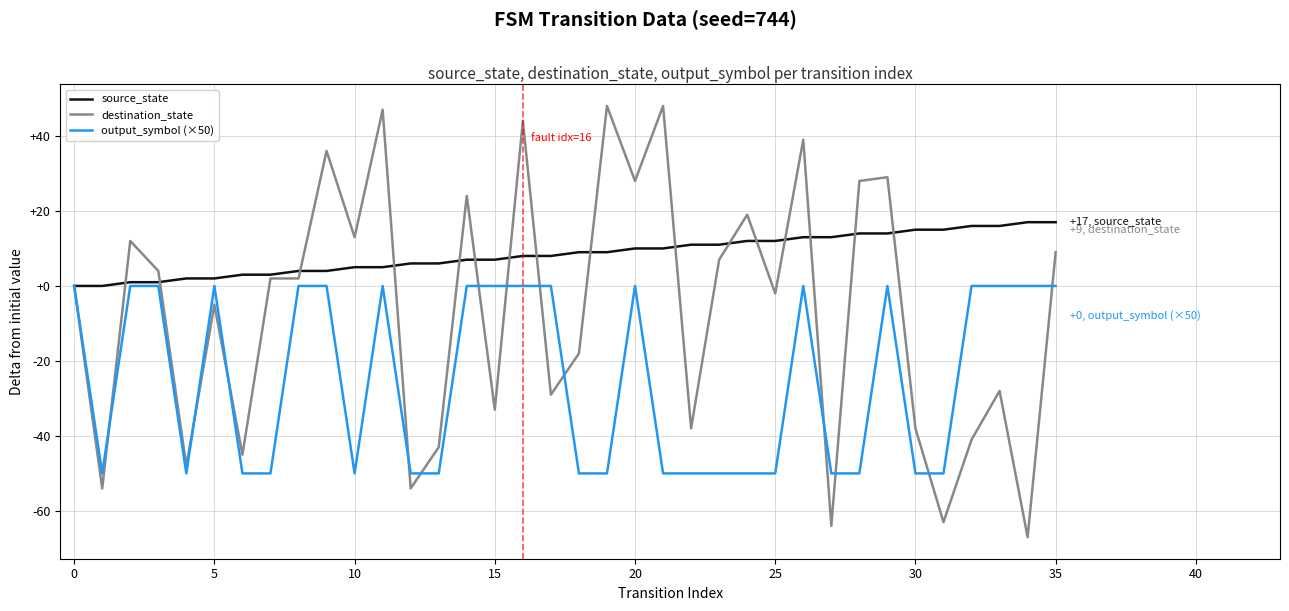

Reading right to left, what are all the values shown in this chart?

source_state: 17	17	16	16	15	15	14	14	13	13	12	12	11	11	10	10	9	9	8	8	7	7	6	6	5	5	4	4	3	3	2	2	1	1	0	0
destination_state: 9	-67	-28	-41	-63	-38	29	28	-64	39	-2	19	7	-38	48	28	48	-18	-29	44	-33	24	-43	-54	47	13	36	2	2	-45	-5	-48	4	12	-54	0
output_symbol (×50): 0	0	0	0	-50	-50	0	-50	-50	0	-50	-50	-50	-50	-50	0	-50	-50	0	0	0	0	-50	-50	0	-50	0	0	-50	-50	0	-50	0	0	-50	0